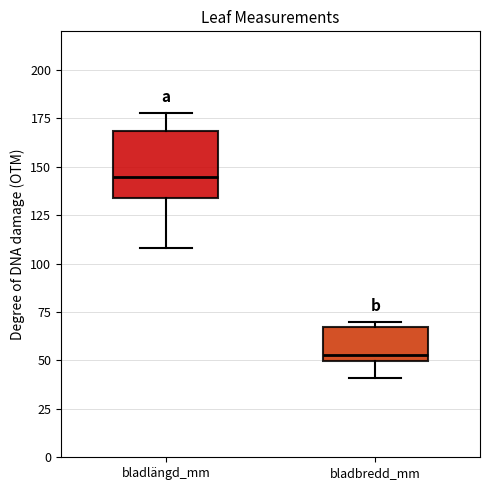

Which box's median line is the highest?

bladlängd_mm